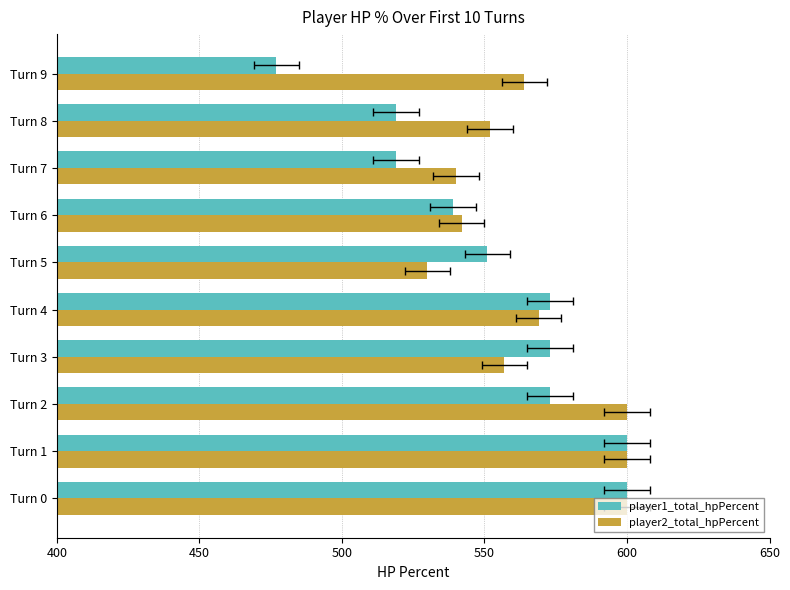

What is the minimum value for player2_total_hpPercent?

530